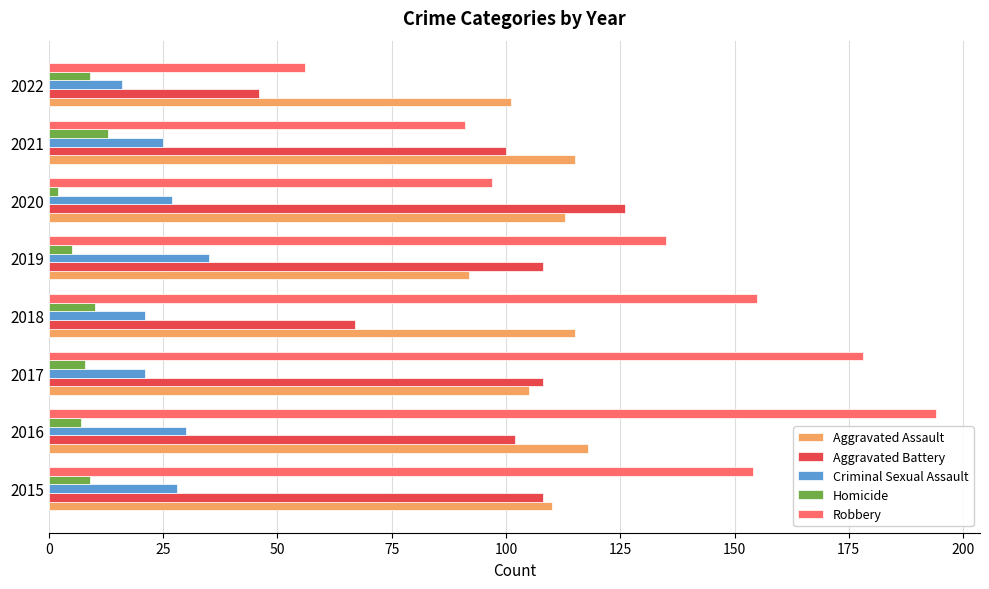

What is the sum of the Homicide values at 2017 and 2022?

17